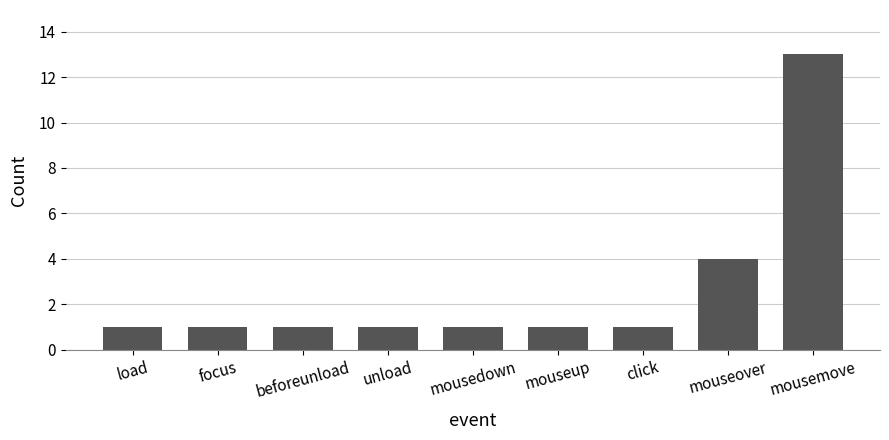

At which label is the value closest to 7?

mouseover